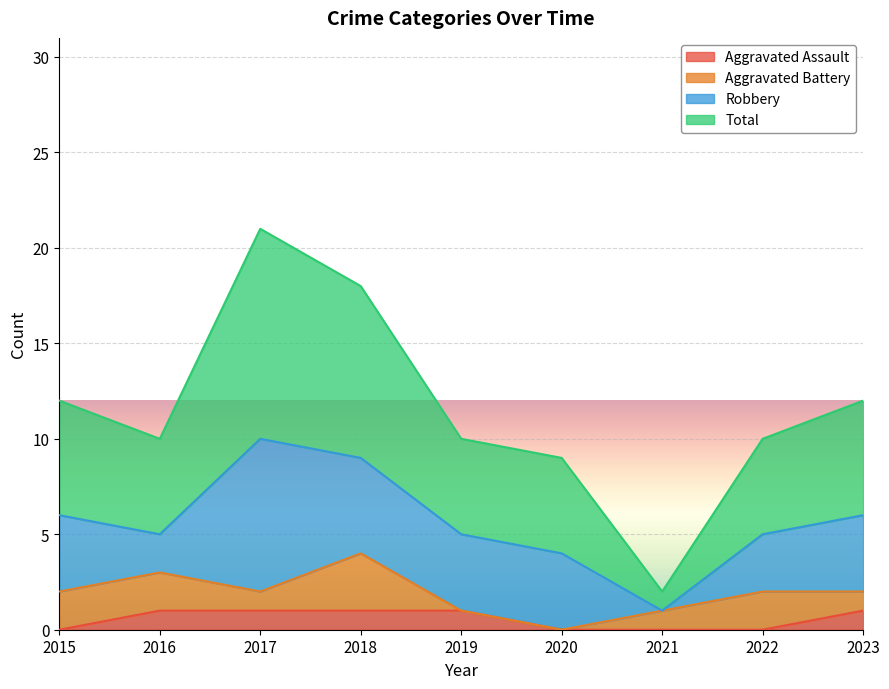

True or false: Total and Aggravated Assault intersect in this chart.

False